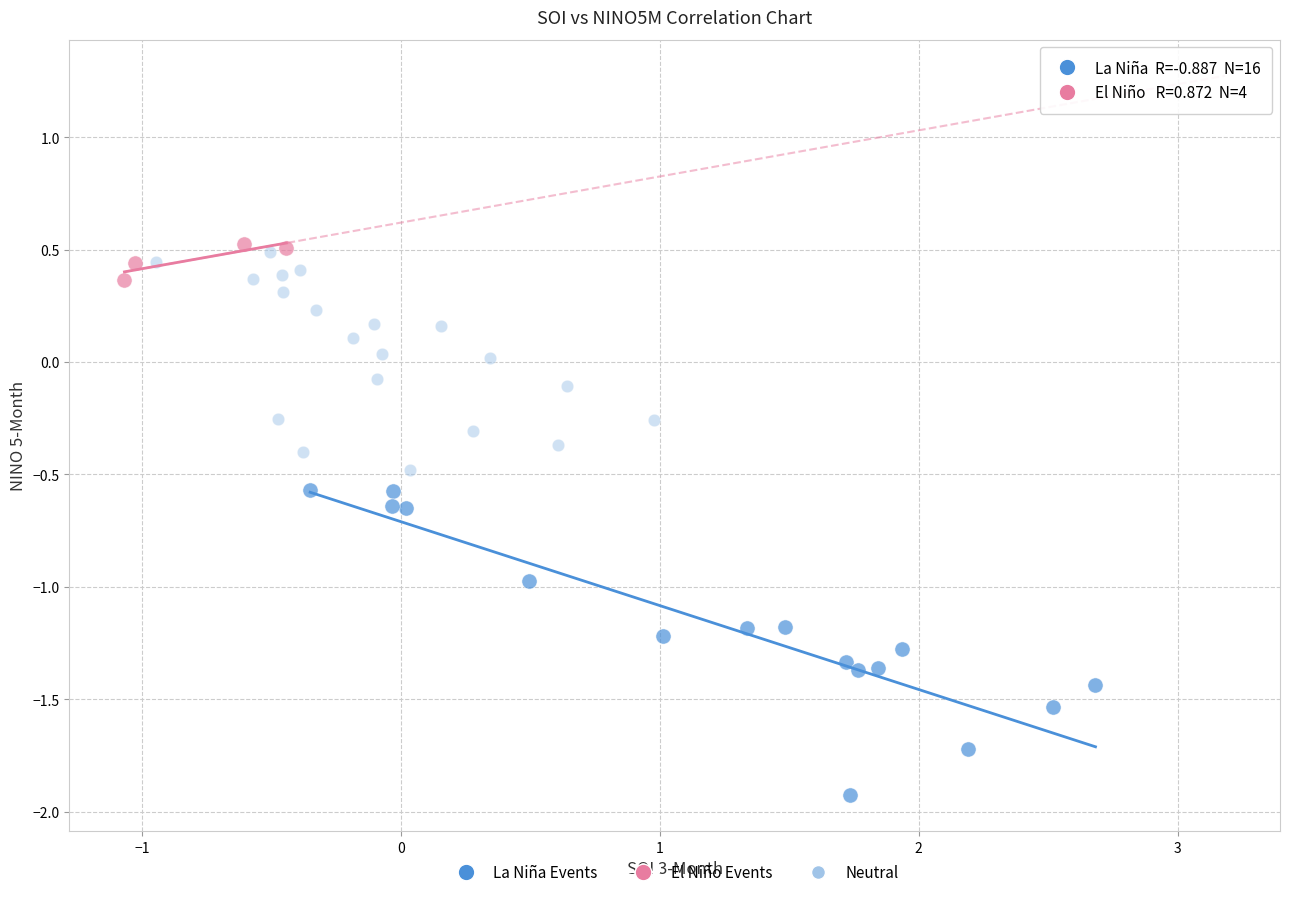

Which series reaches the minimum Y coordinate?

La Niña Events